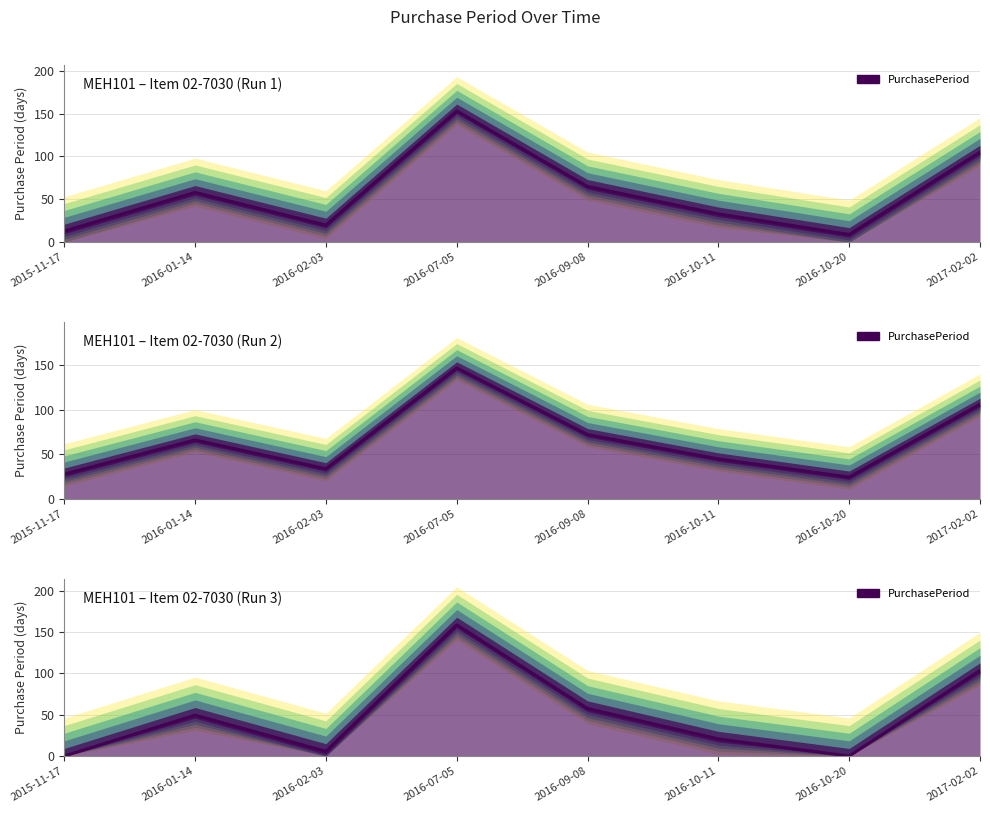

List the labels in order of value, smallest first.

2015-11-17, 2016-10-20, 2016-02-03, 2016-10-11, 2016-01-14, 2016-09-08, 2017-02-02, 2016-07-05